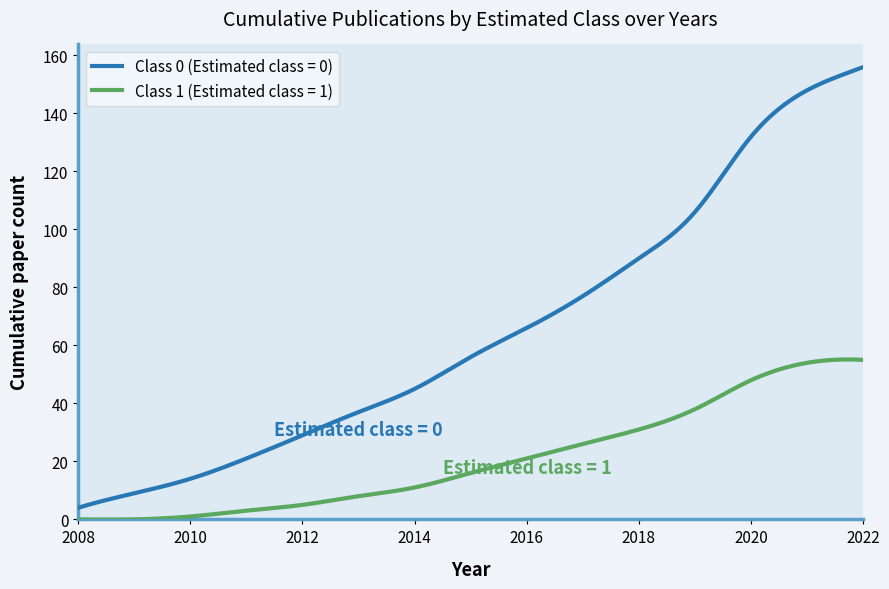

How many lines are shown in the chart?

2